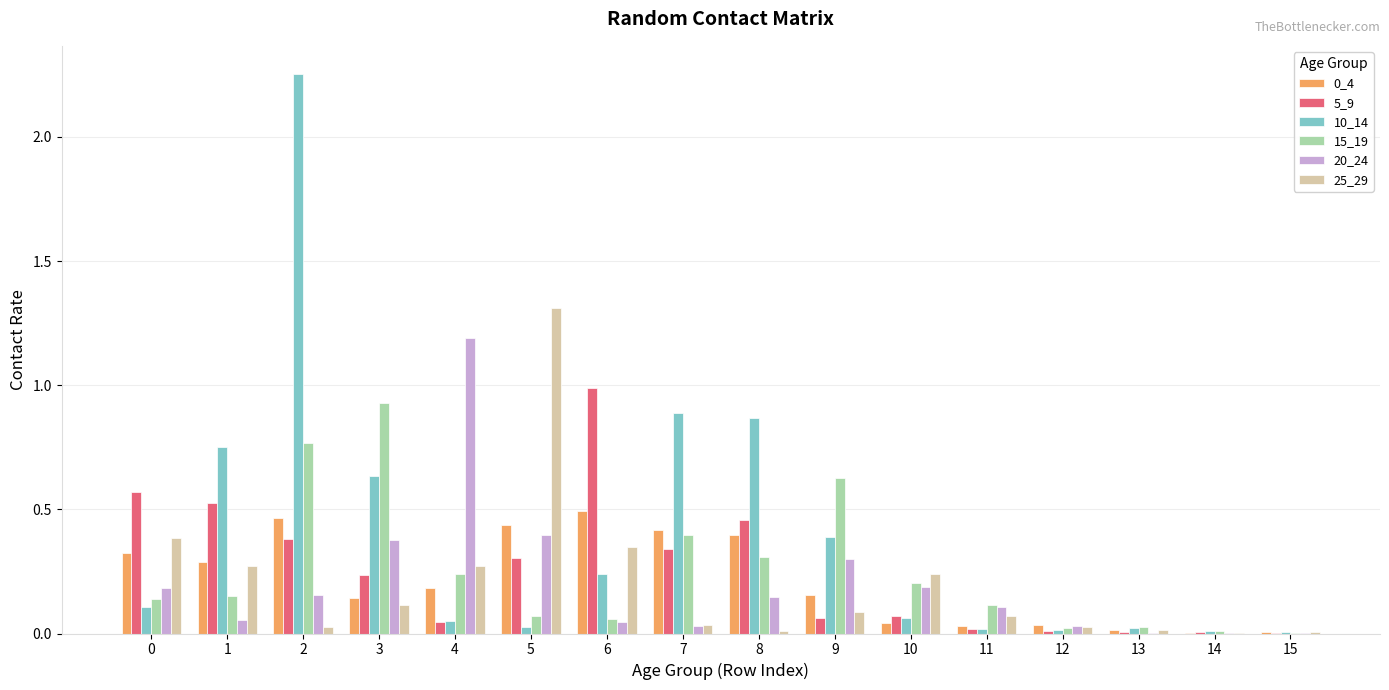

The value of 25_29 at 12 is 0.0. True or false?

True